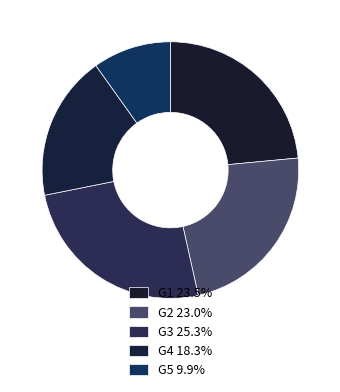

How many slices are in this pie chart?

5